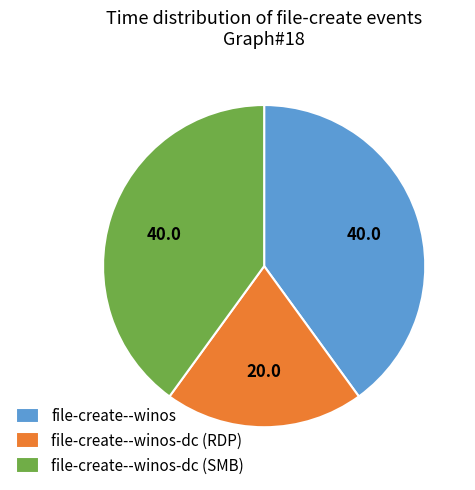

Approximately how many times larger is the value at file-create--winos-dc (SMB) compared to file-create--winos?

1.0